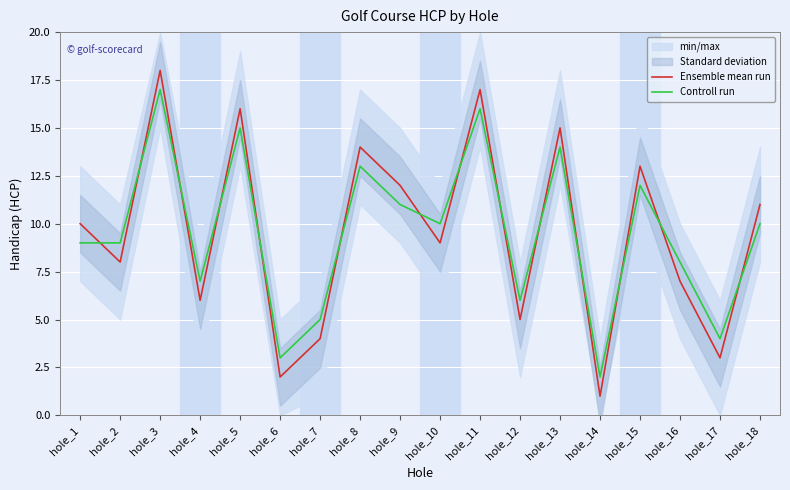

How many values in the Controll run series exceed 10?

7